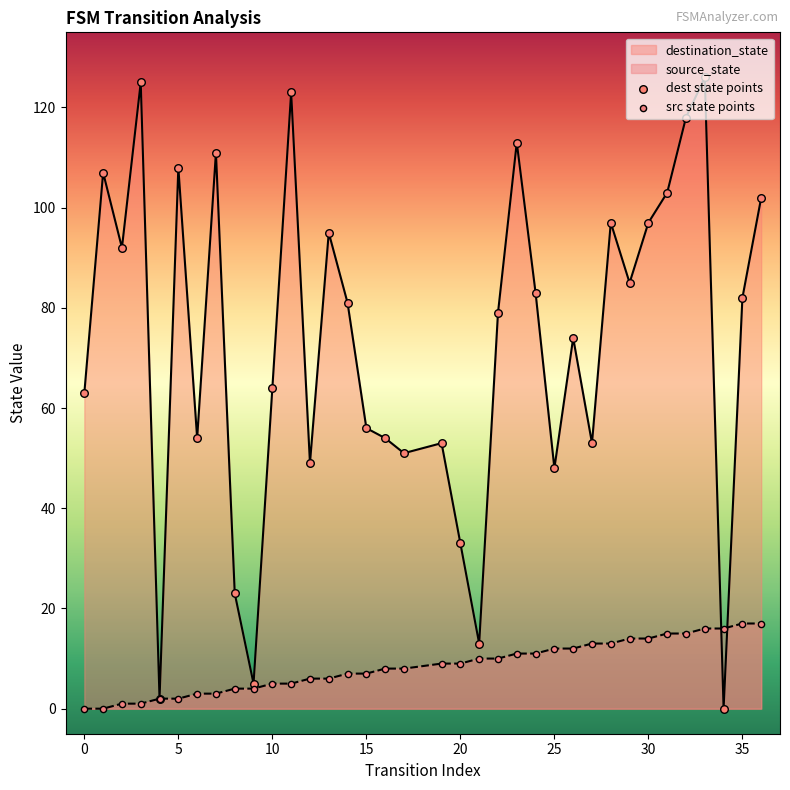

Which series has the largest total across all categories?

destination_state